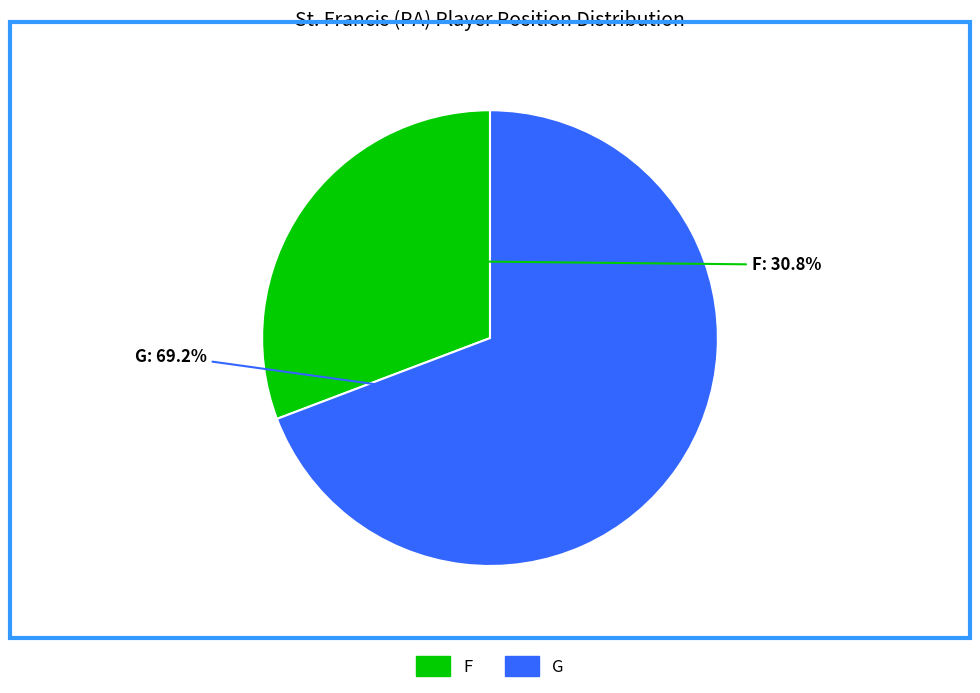

Rank the categories by value from lowest to highest.

F, G